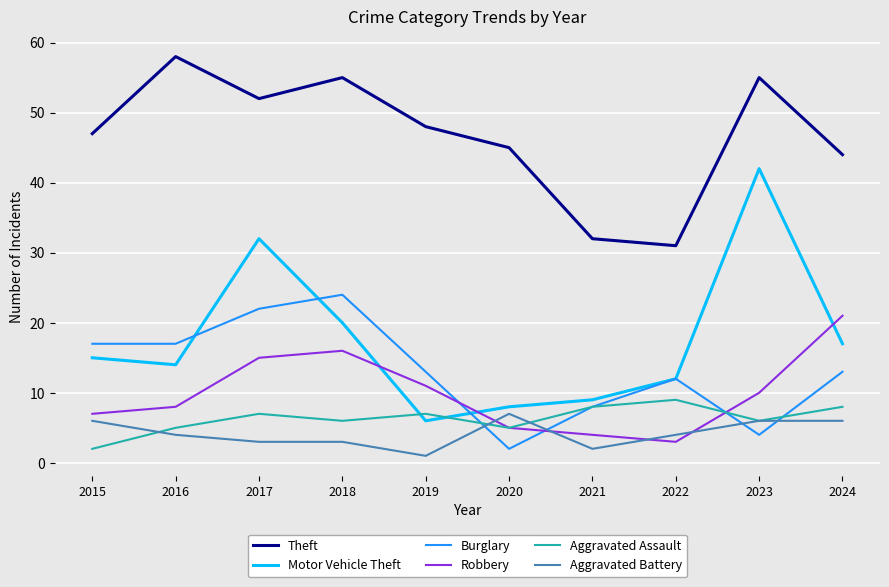

What are all the series names shown in the legend?

Theft, Motor Vehicle Theft, Burglary, Robbery, Aggravated Assault, Aggravated Battery